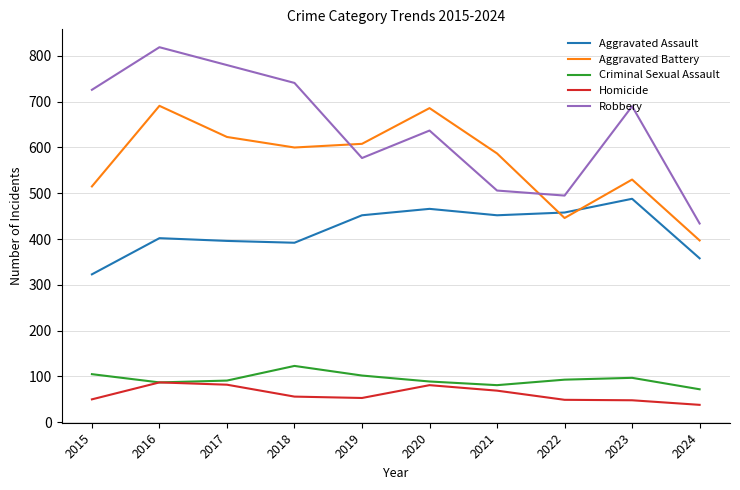

In Aggravated Assault, how many points are higher than both neighbors (excluding endpoints)?

3